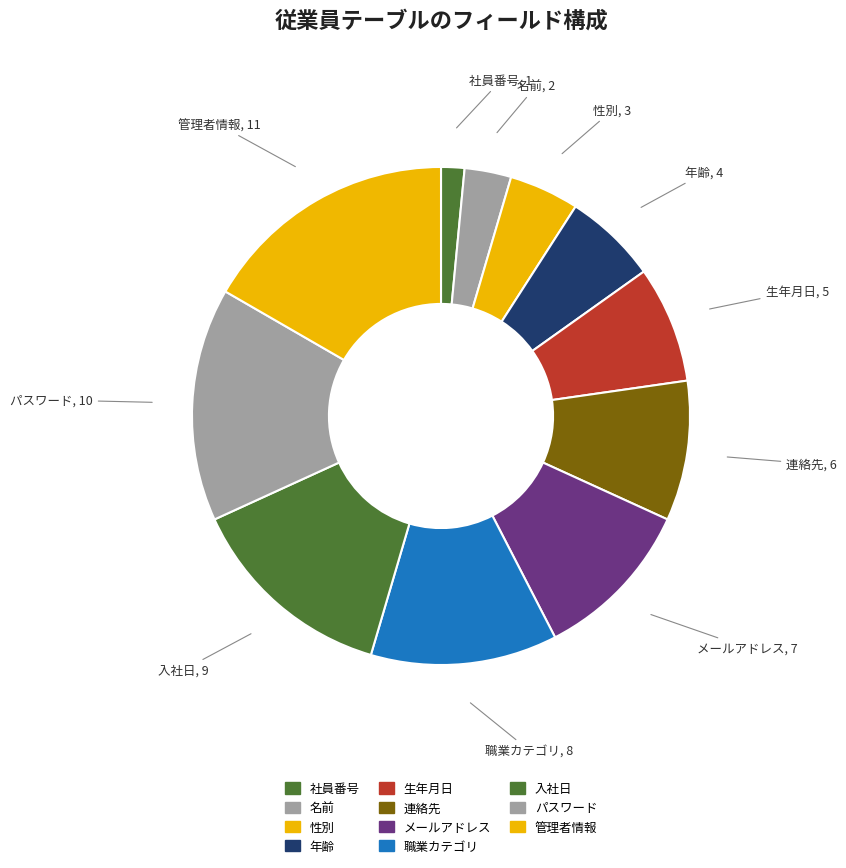

Does パスワード account for over 50% of the chart?

No